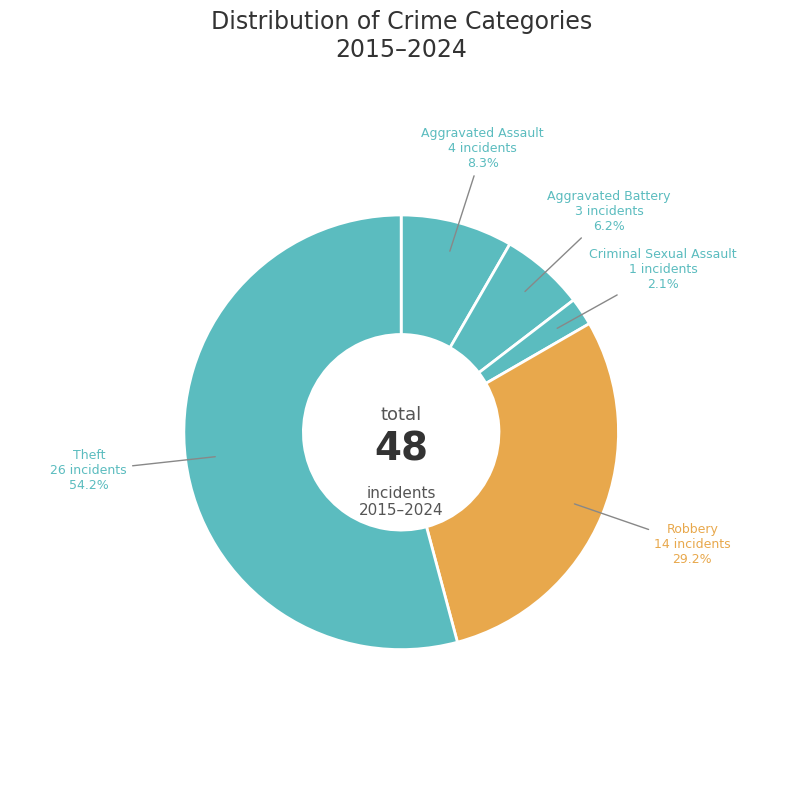

Count the number of slices in the pie.

5